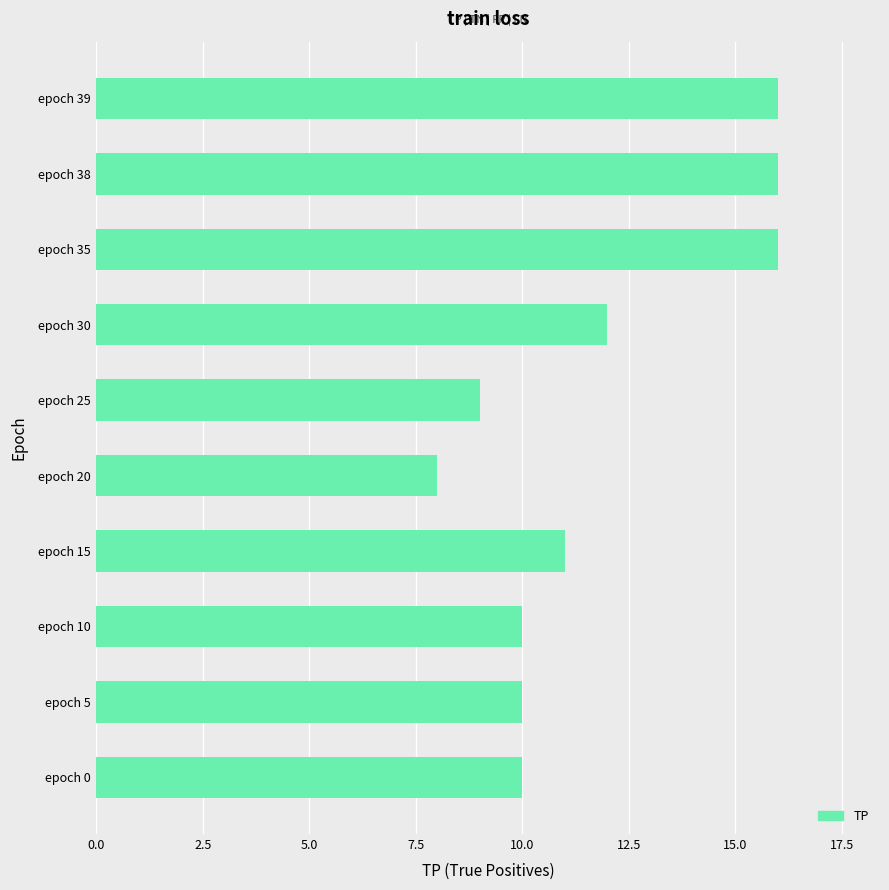

What value does the data have at epoch 5?

10